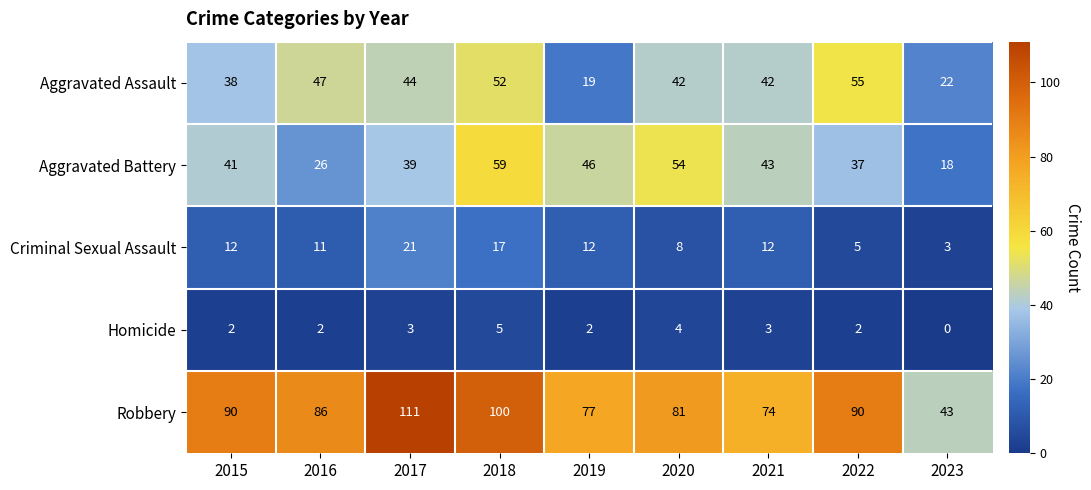

What value does the Criminal Sexual Assault series have at 2015?

12